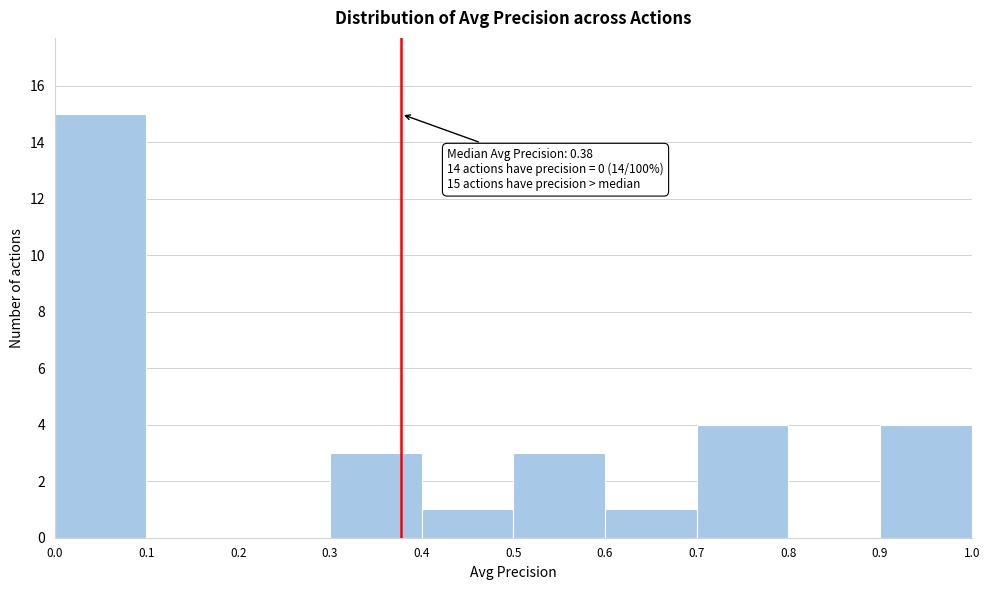

Which range on the x-axis has the tallest bar?

0.0 to 0.1